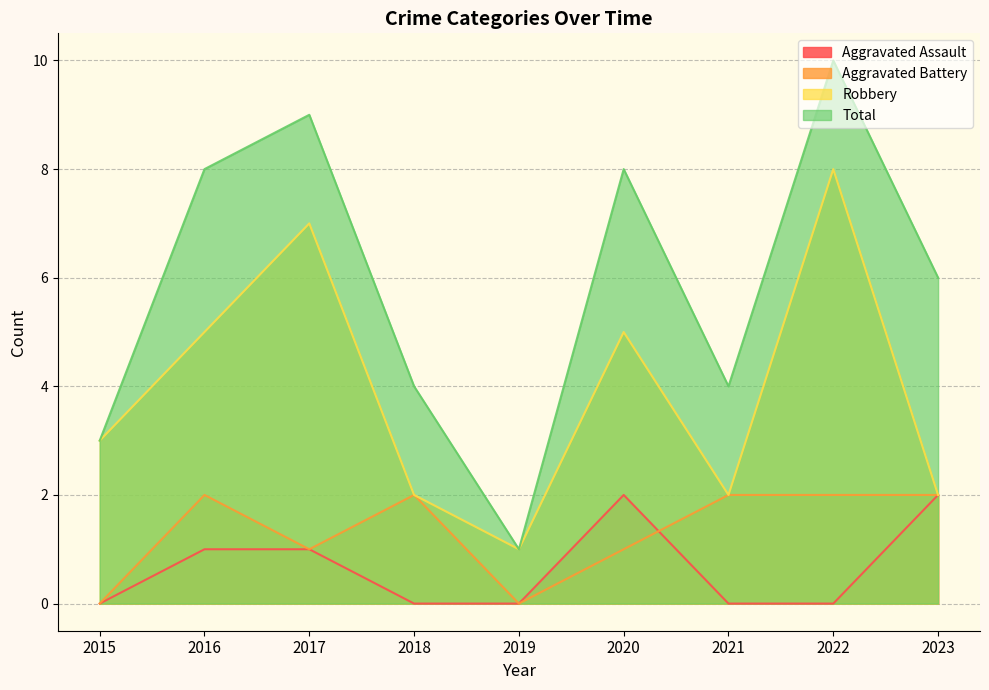

Count the number of categories in the chart.

9